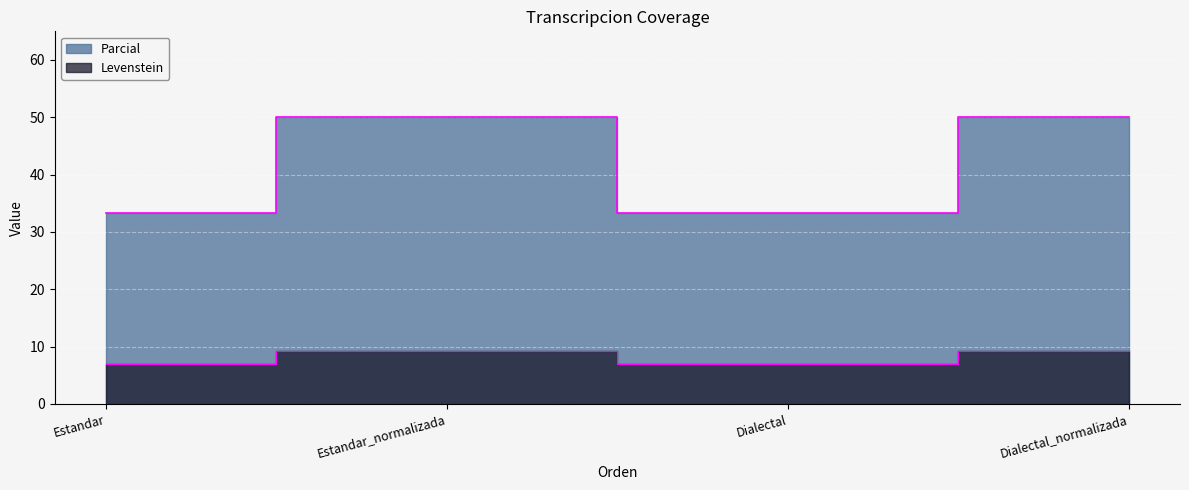

Which category has the lowest value in the Levenstein series?

Estandar